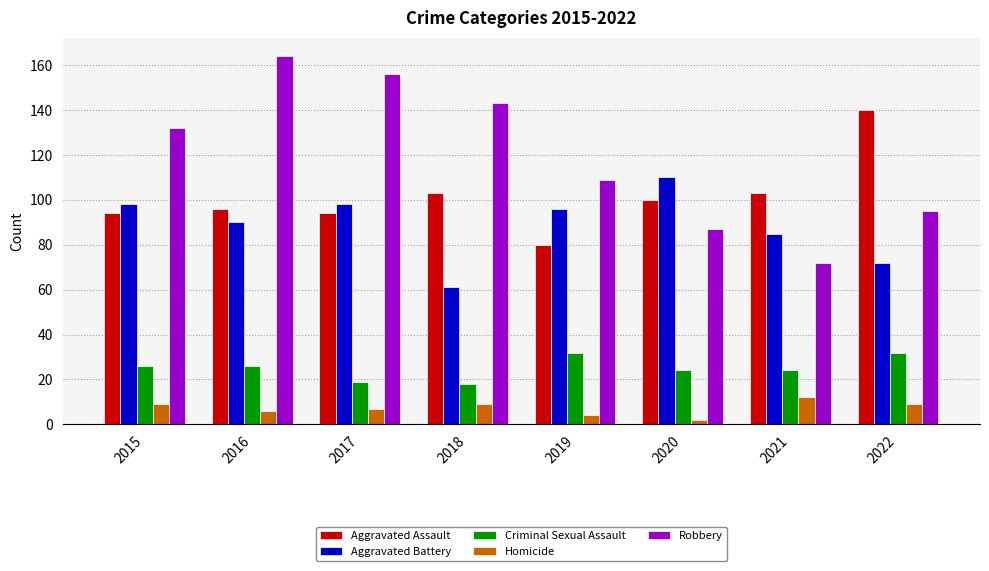

Where is Aggravated Battery nearest to the value 85?

2021